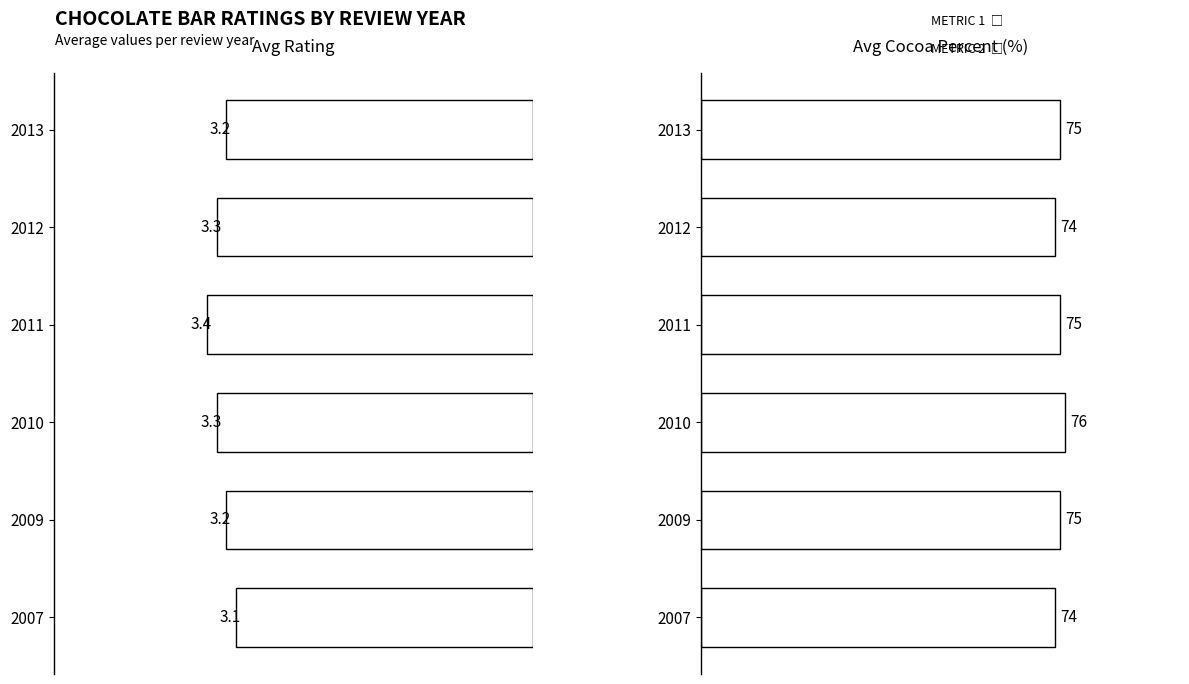

Are the bars grouped side by side (vs. stacked)?

Yes